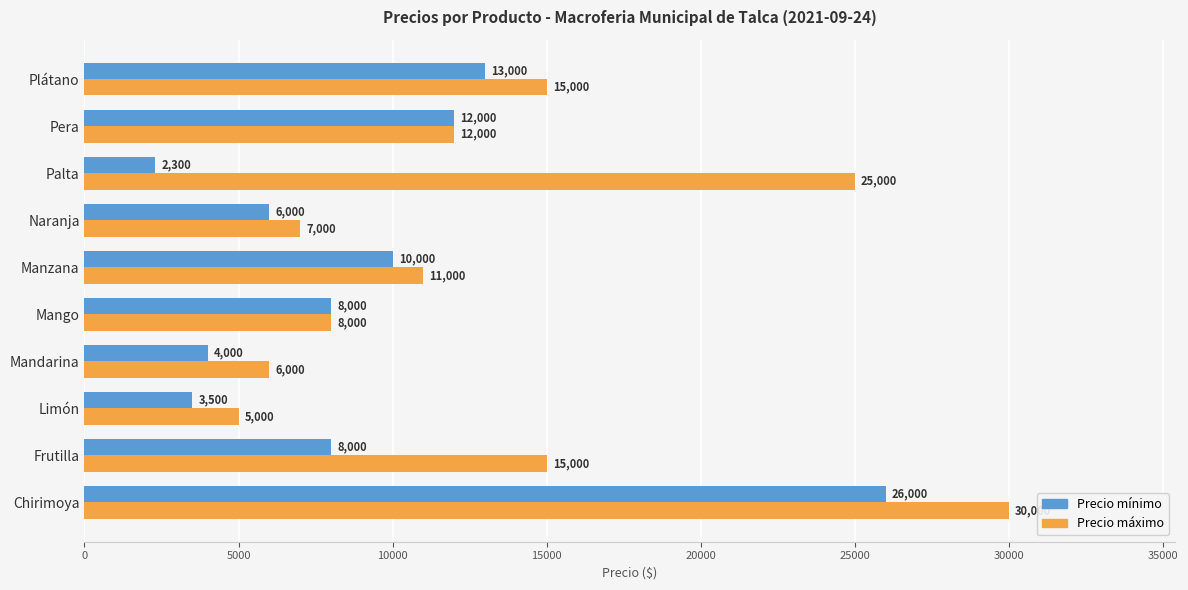

Which series has the largest total across all categories?

Precio máximo